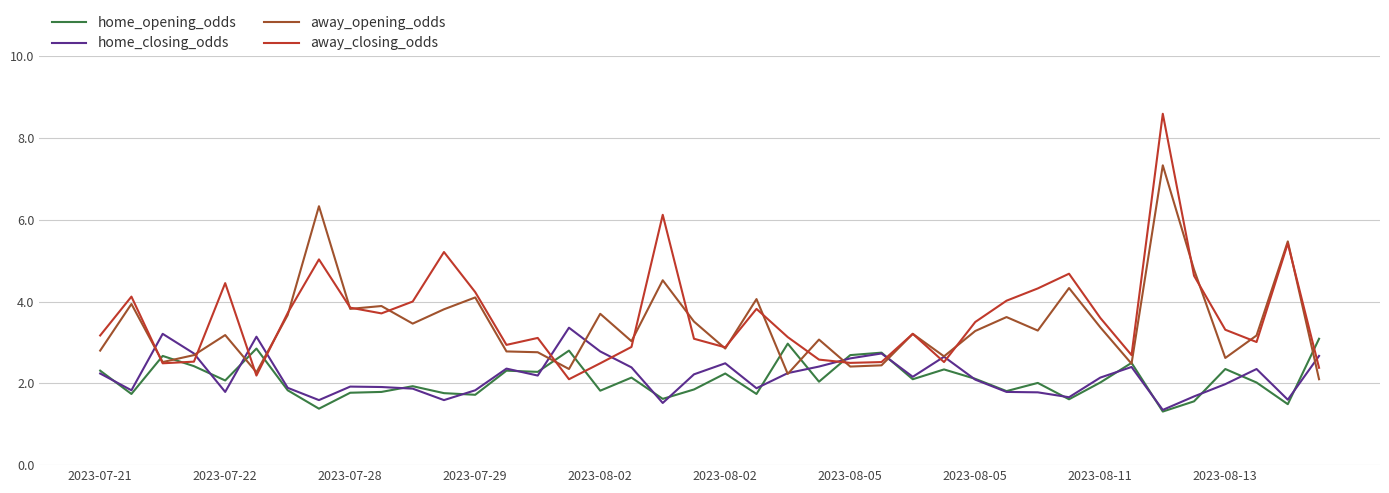

Which series ends up on top after the final intersection of away_closing_odds and home_opening_odds?

home_opening_odds